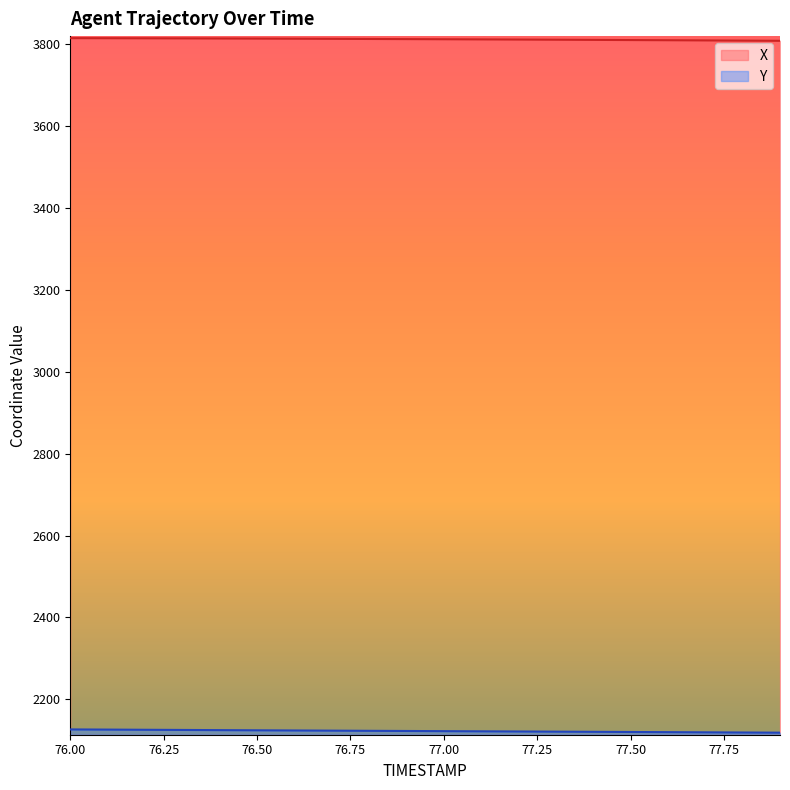

Is it true that X equals 969.4 at 77.9?

False